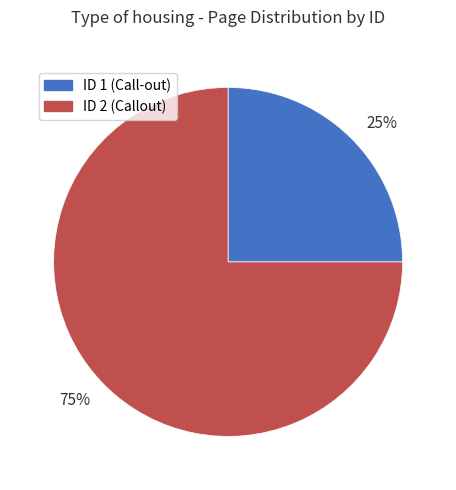

Is it true that 75% is 75% of the pie?

True